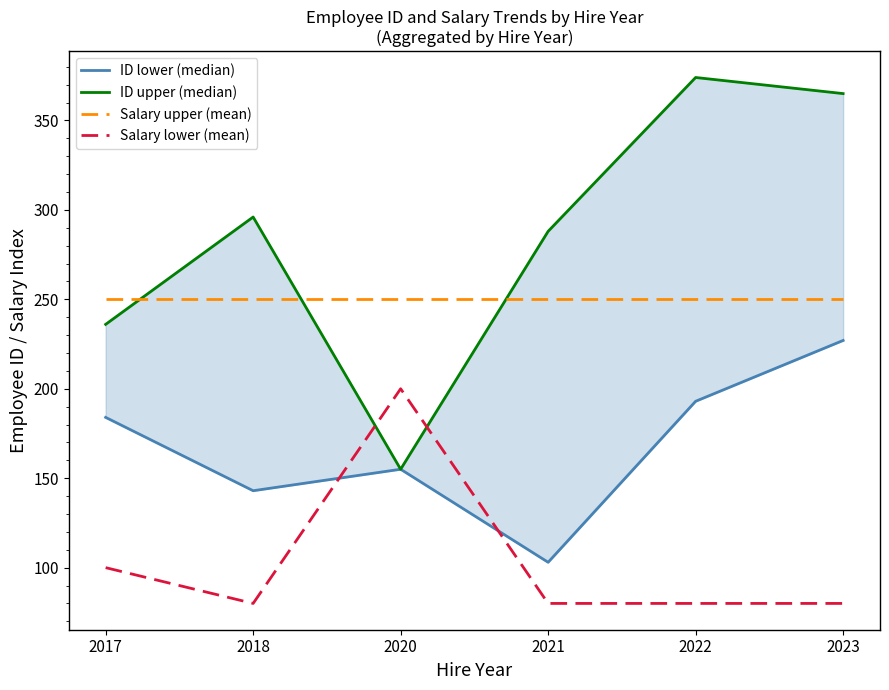

What is the approximate value of Salary upper (mean) at 2023?

250